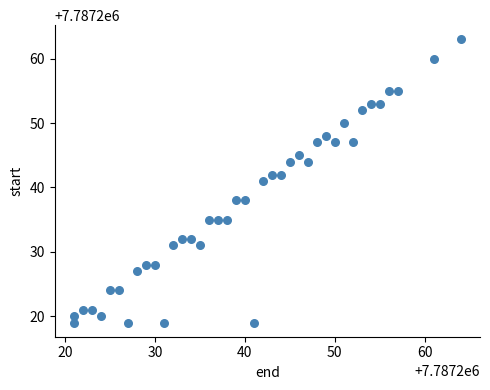

What is the range of Y values (max minus min)?

44